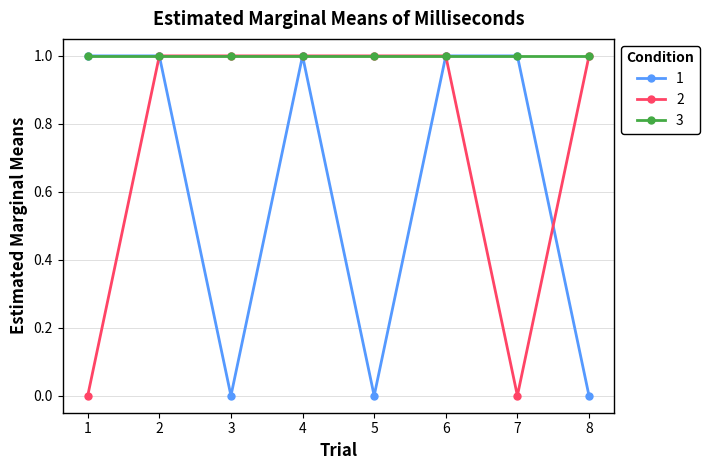

What is the value of the 3 point at the 2nd from the left?

1